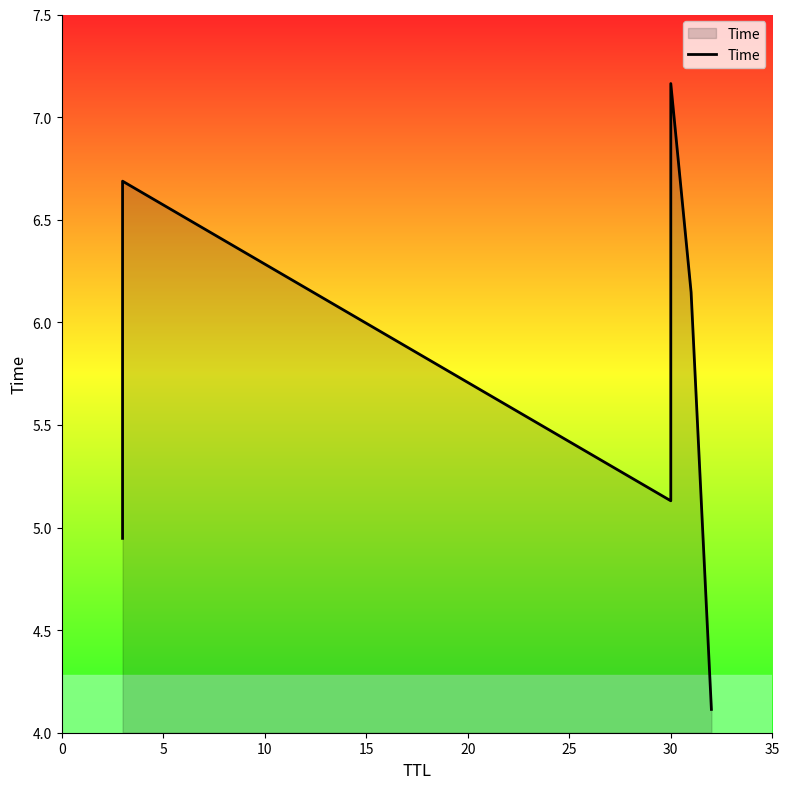

What is the sum of all values?

34.2